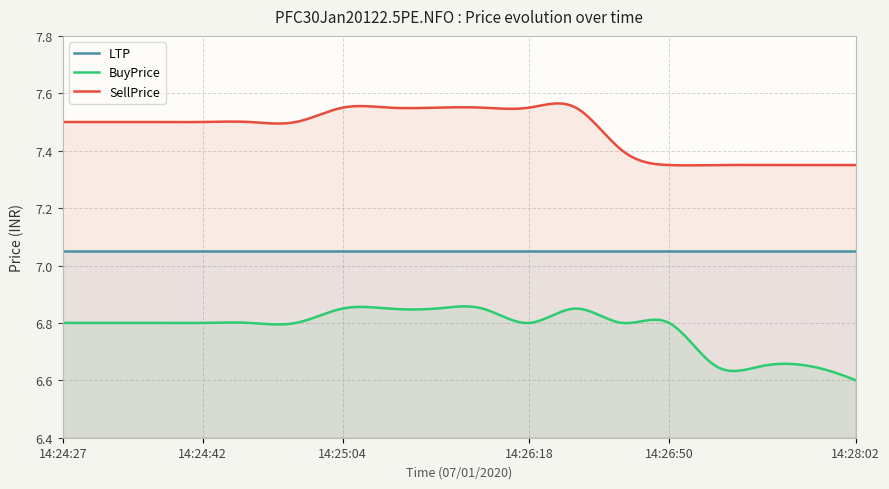

The LTP series shows 3.1 at 14:24:47. True or false?

False